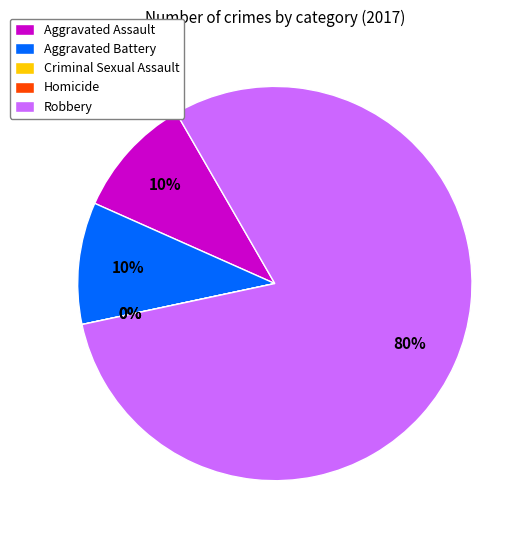

What percentage is the Aggravated Assault slice, to the nearest percent?

10%